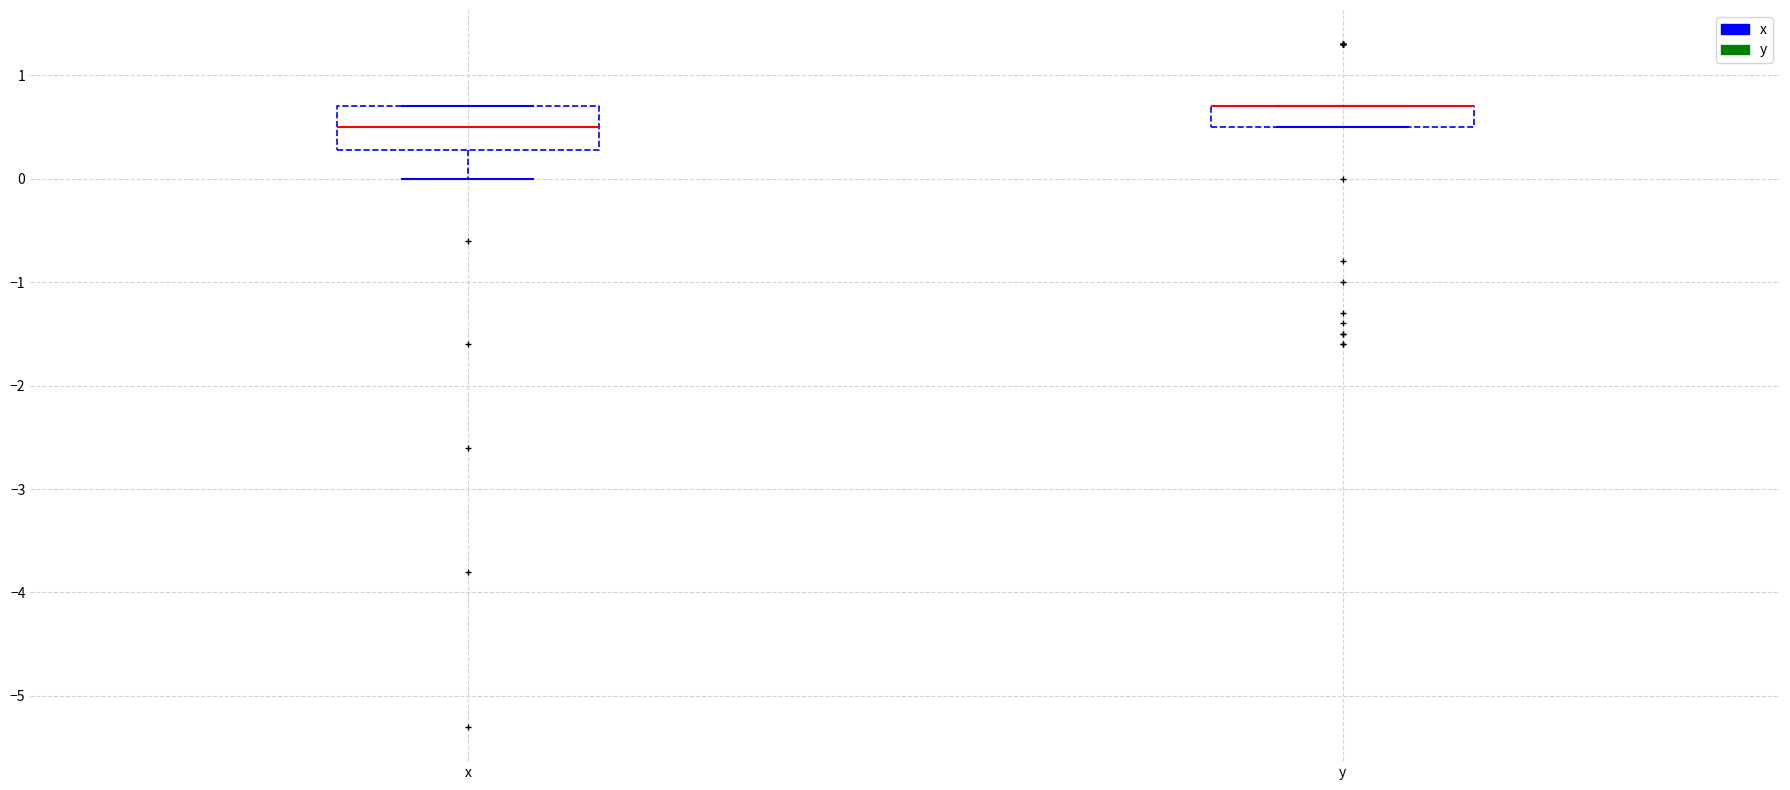

Where is the upper edge of the box for x on the y-axis? The values are not printed on the chart, so give them approximately, as read against the axis.

0.7